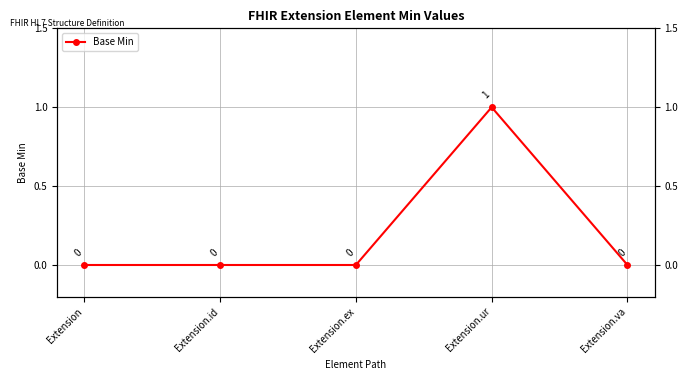

Reading left to right, list all the values displayed in this chart.

0	0	0	1	0